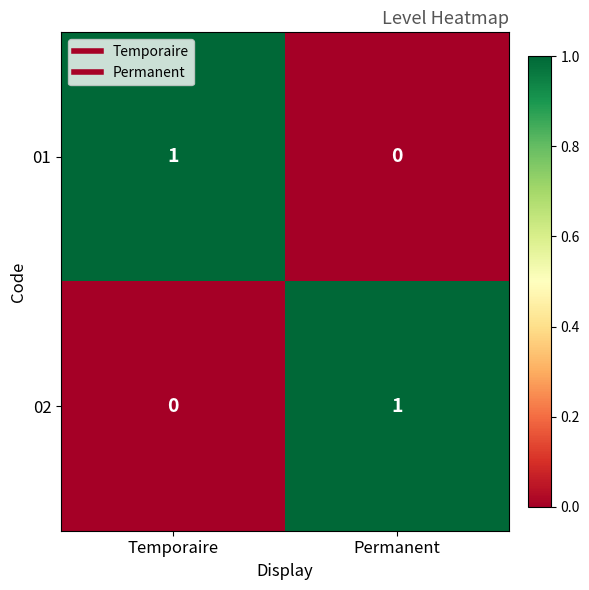

Which category has the highest value in the 01 series?

Temporaire